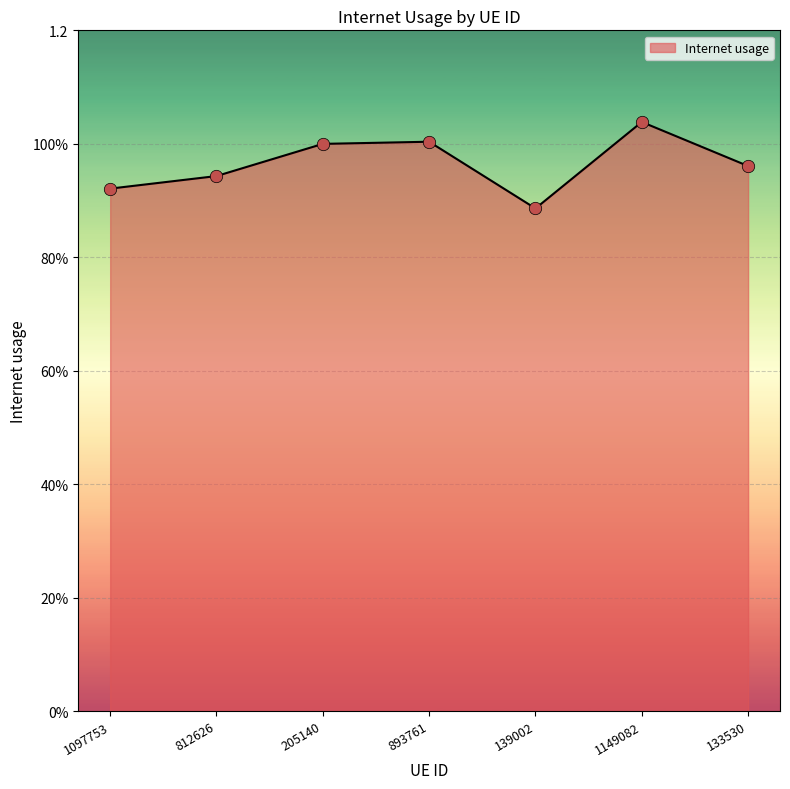

What is the ratio of the value at 1097753 to the value at 1149082?

0.9